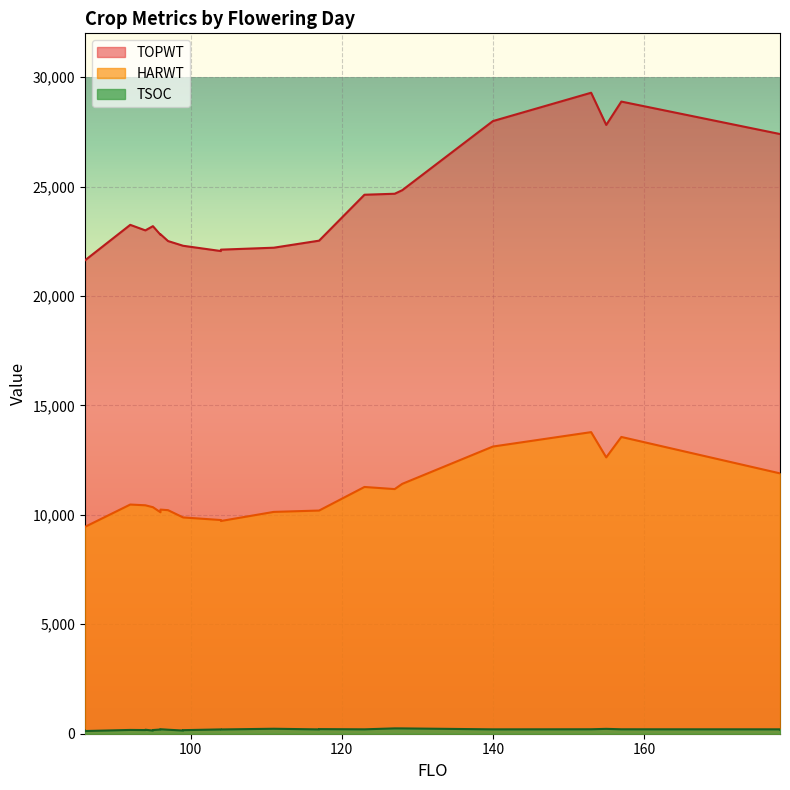

Is it true that TOPWT equals 27815 at 155?

True